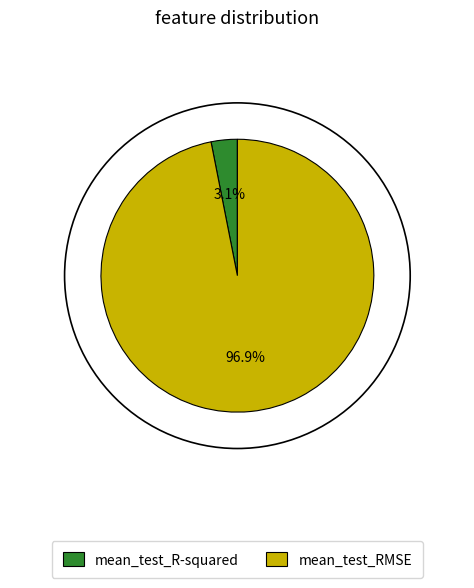

Which has a higher value, mean_test_RMSE or mean_test_R-squared?

mean_test_RMSE